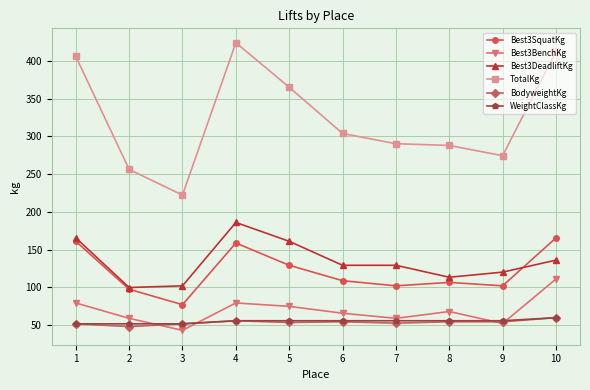

What is the value of the Best3DeadliftKg point at the 4th from the left?

186.0